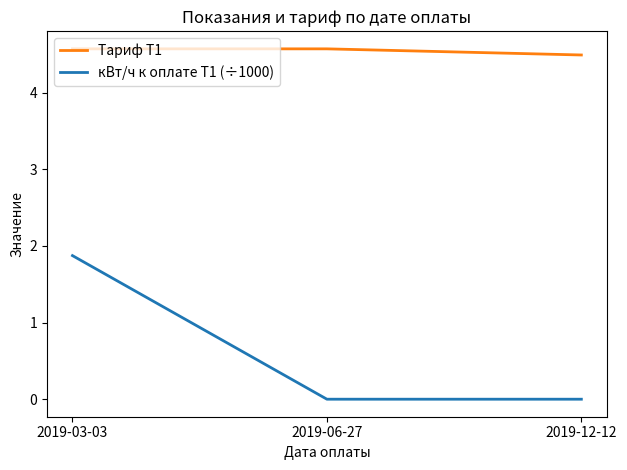

What position from the right is 2019-03-03?

3